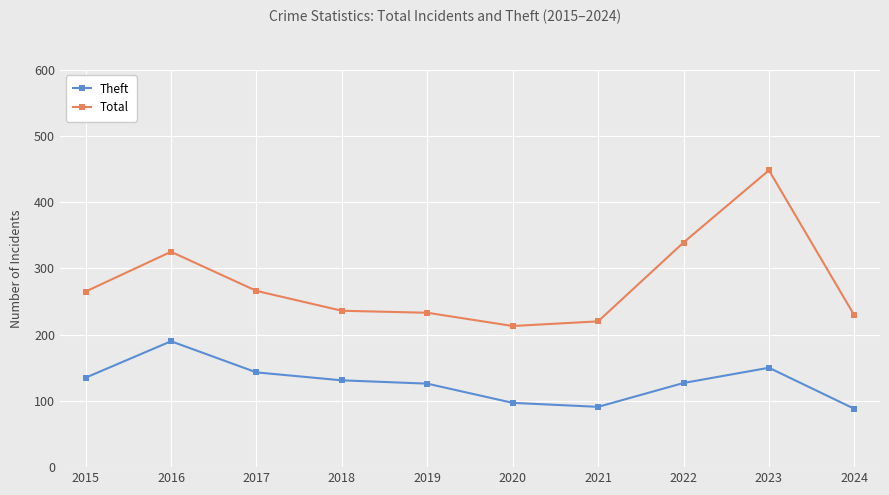

Where is the first local maximum for Total?

2016